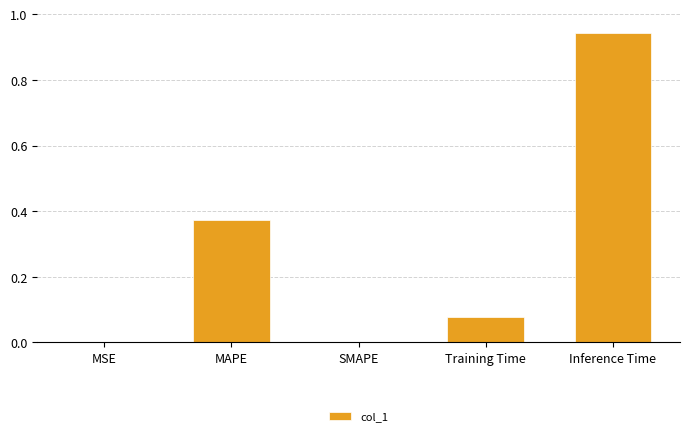

What is the change in value from MAPE to Inference Time?

+0.6